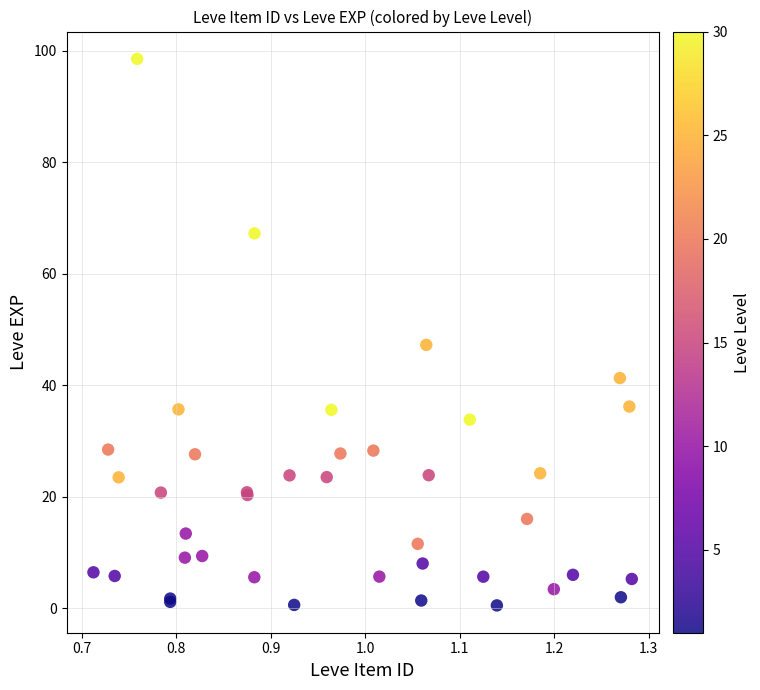

What Y value in the scatter plot is closest to 49?

47.3